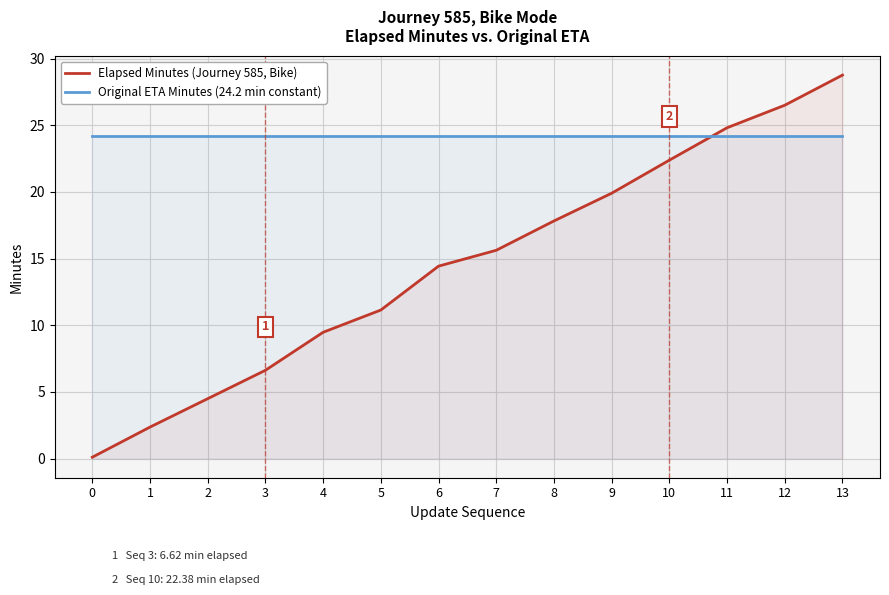

The Elapsed Minutes (Journey 585, Bike) series shows 12.7 at 11. True or false?

False